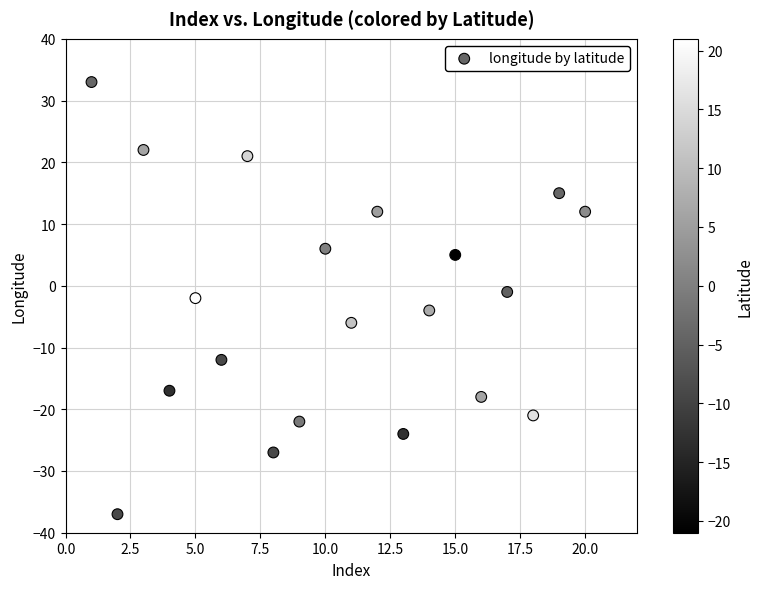

What is the range of X values (max minus min)?

19